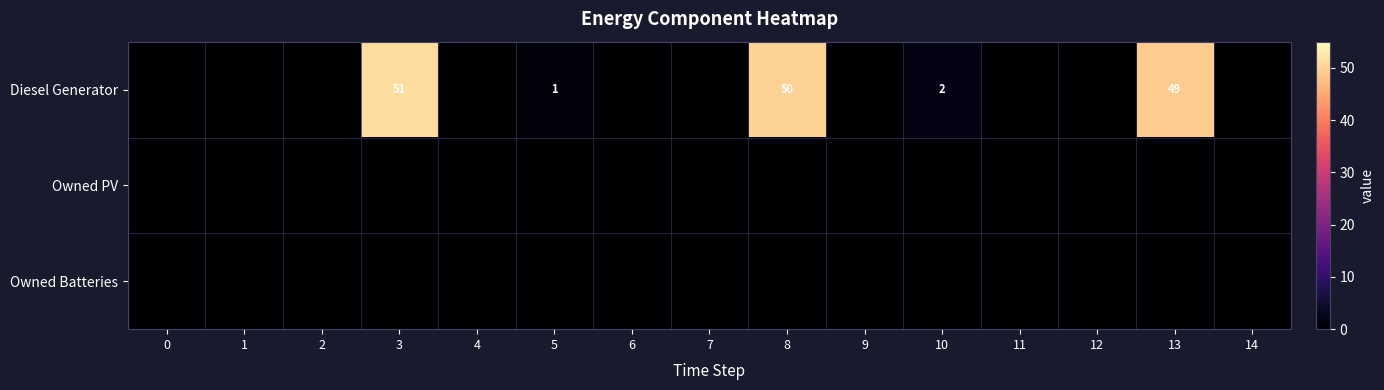

Reading left to right, extract all data points from this chart.

row_0: 0	0	0	51	0	1	0	0	50	0	2	0	0	49	0
row_1: 0	0	0	0	0	0	0	0	0	0	0	0	0	0	0
row_2: 0	0	0	0	0	0	0	0	0	0	0	0	0	0	0